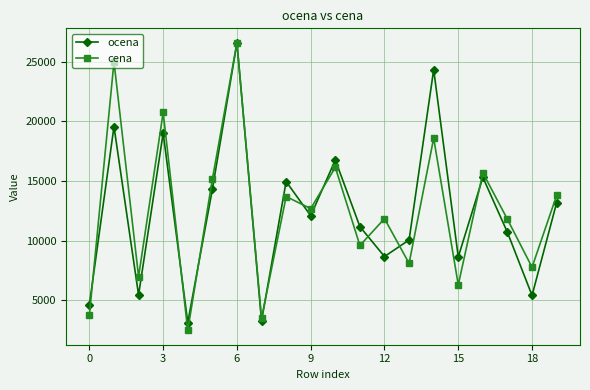

How many interior local peaks does the ocena series have?

7